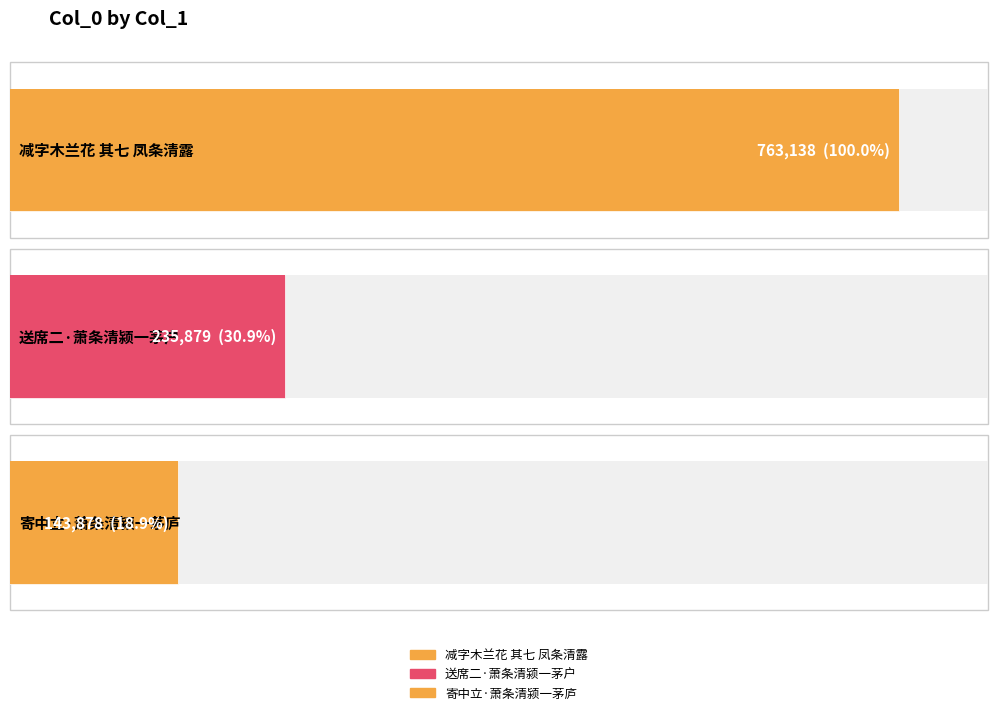

What is the label of the 2nd bar from the right?

送席二·萧条清颍一茅户